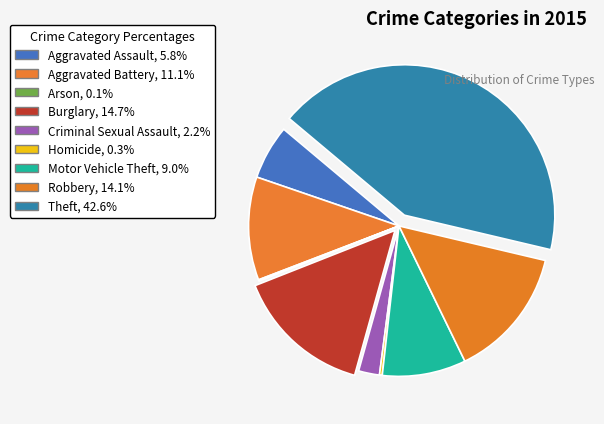

To the nearest percent, what is the average slice percentage?

11%